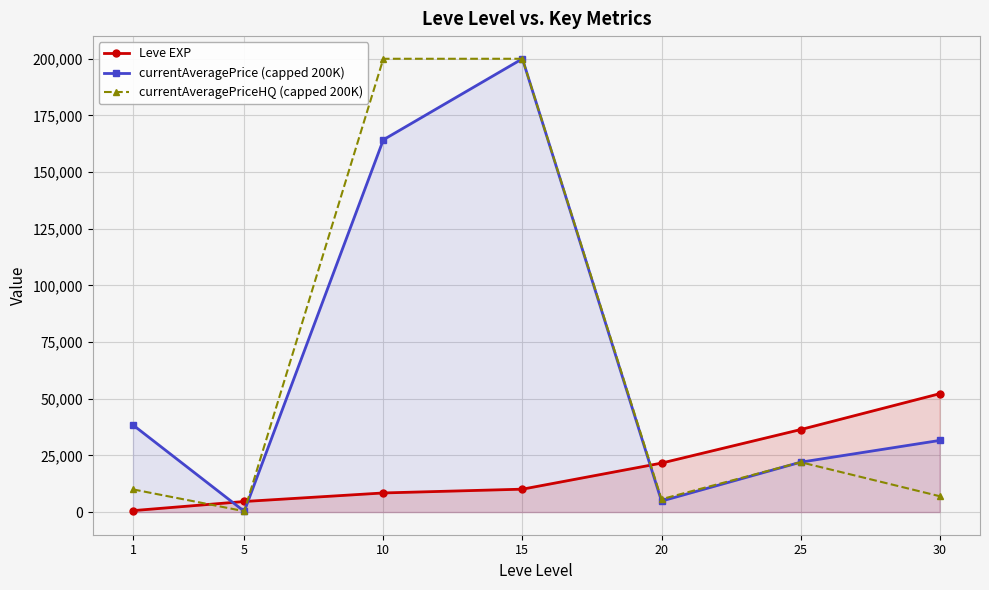

Reading right to left, what are all the values shown in this chart?

Leve EXP: 52220.0	36390.0	21600.0	10100.0	8430.0	4660.0	630.0
currentAveragePrice (capped 200K): 31600.8	22000.0	4844.6	200000.0	164254.5	315.0	38421.8
currentAveragePriceHQ (capped 200K): 7000.0	22000.0	5672.5	200000.0	200000.0	380.0	9999.5